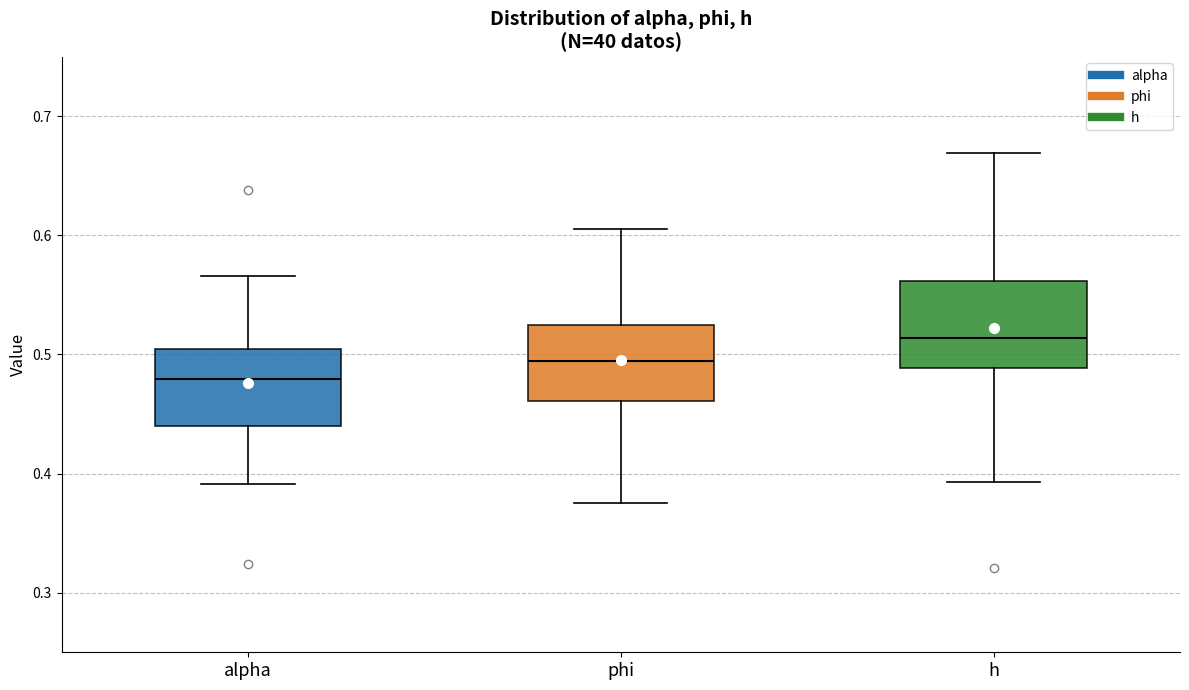

Which box has the lowest median line?

alpha